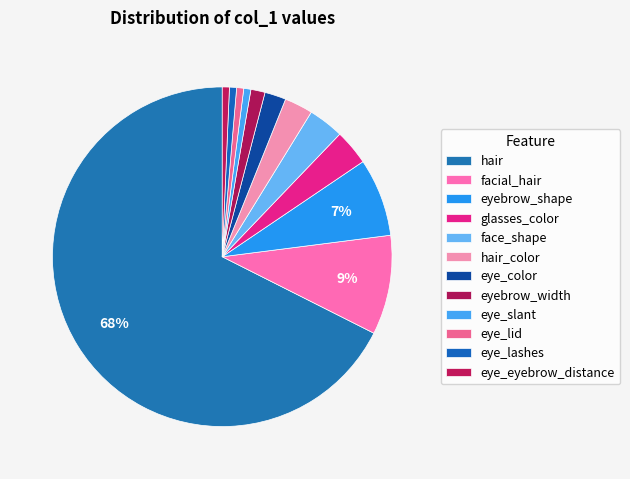

How many slices are in this pie chart?

12